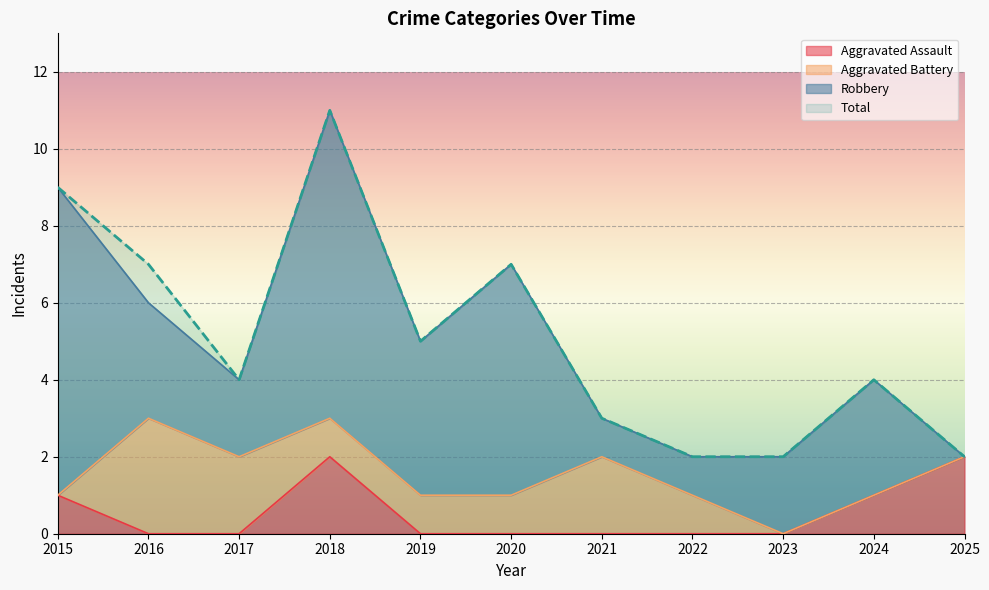

What is the difference between the Total values at 2025 and 2021?

1